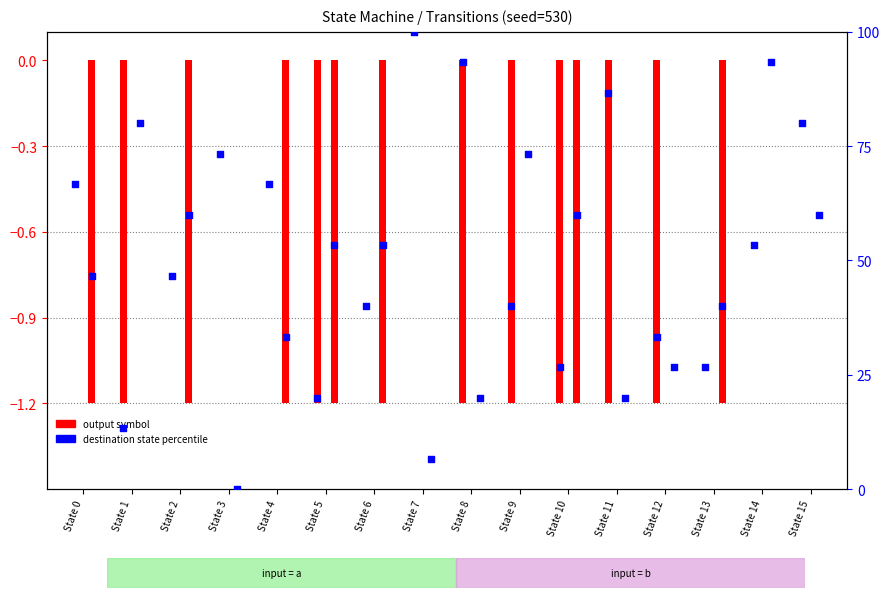

At which category is the sum across all series the highest?

State 14